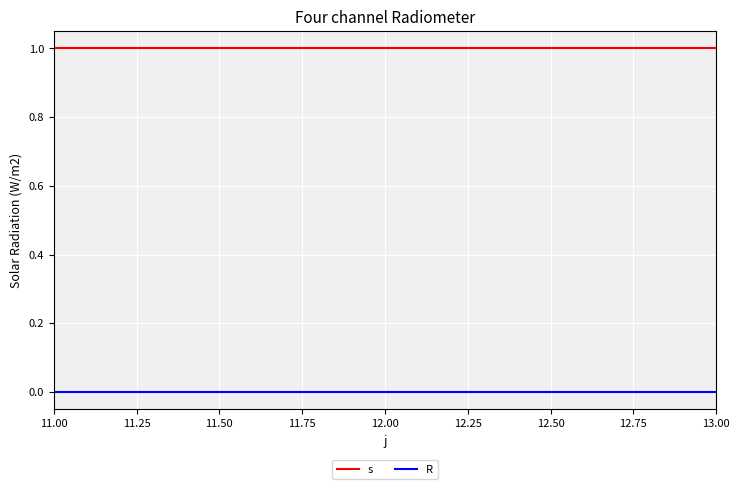

Rank the series by their average value, from lowest to highest.

R, s